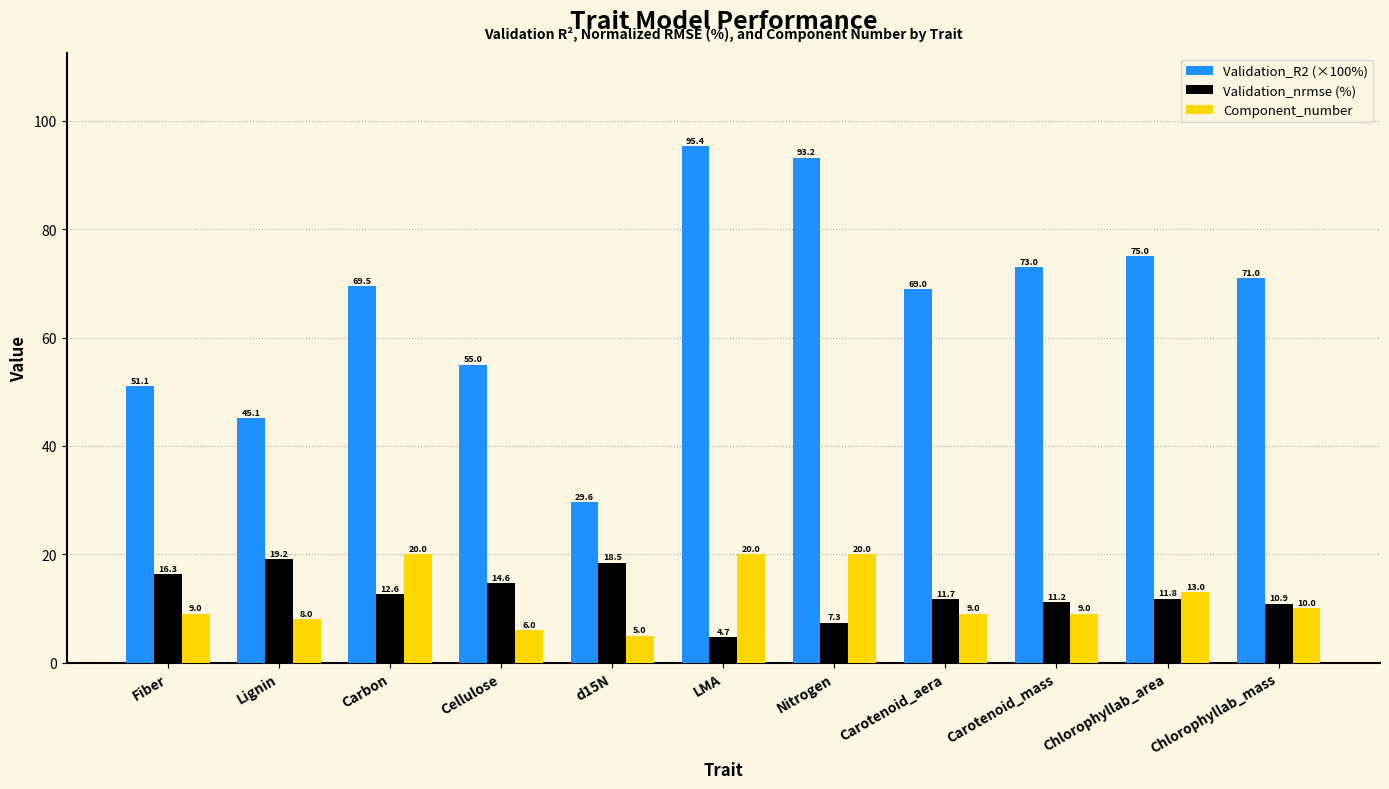

What are all the series names shown in the legend?

Validation_R2 (×100%), Validation_nrmse (%), Component_number